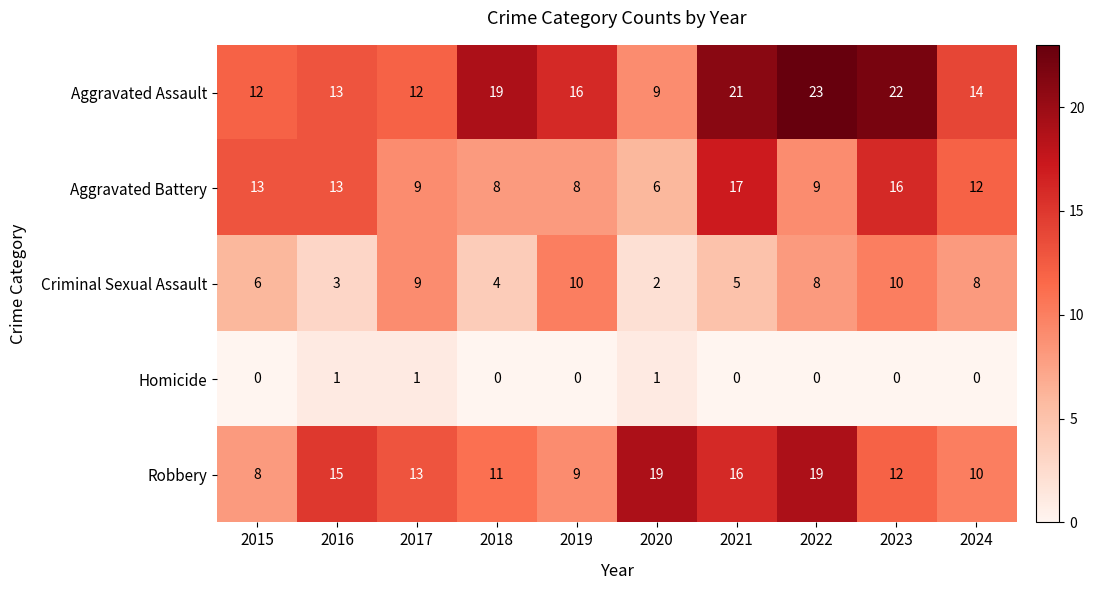

Count the number of categories in the chart.

10